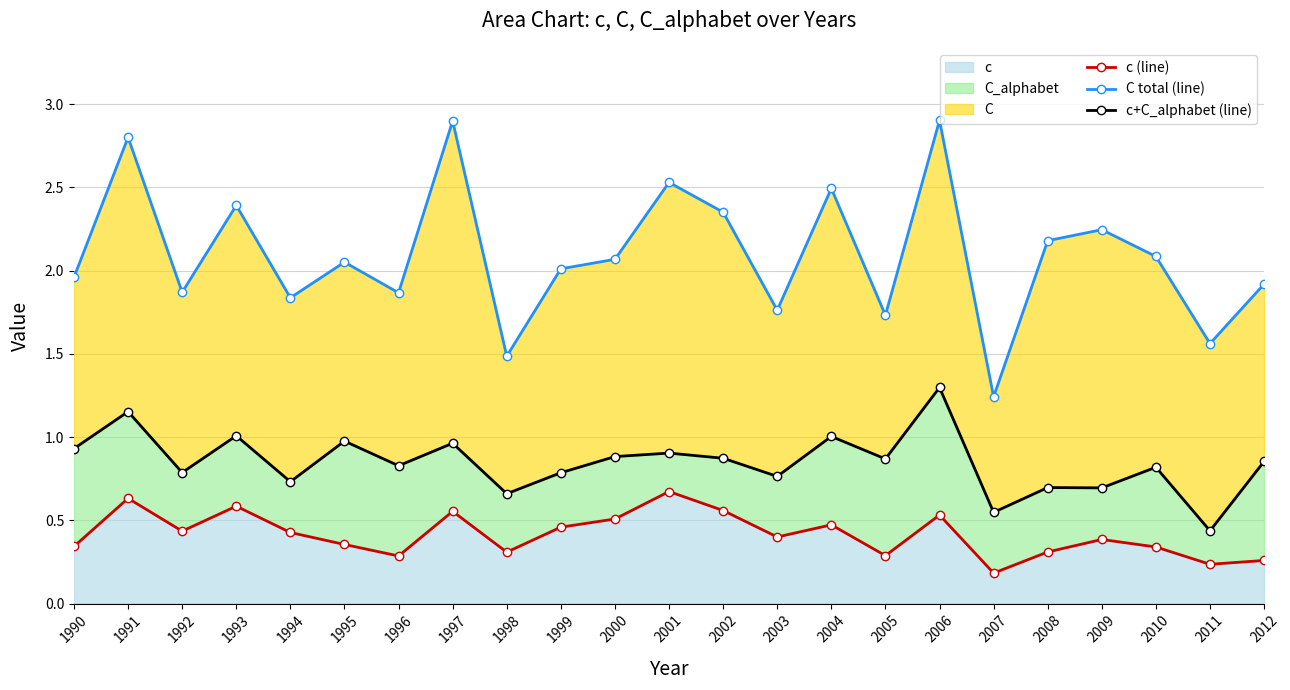

Which series has the largest total across all categories?

C total (line)